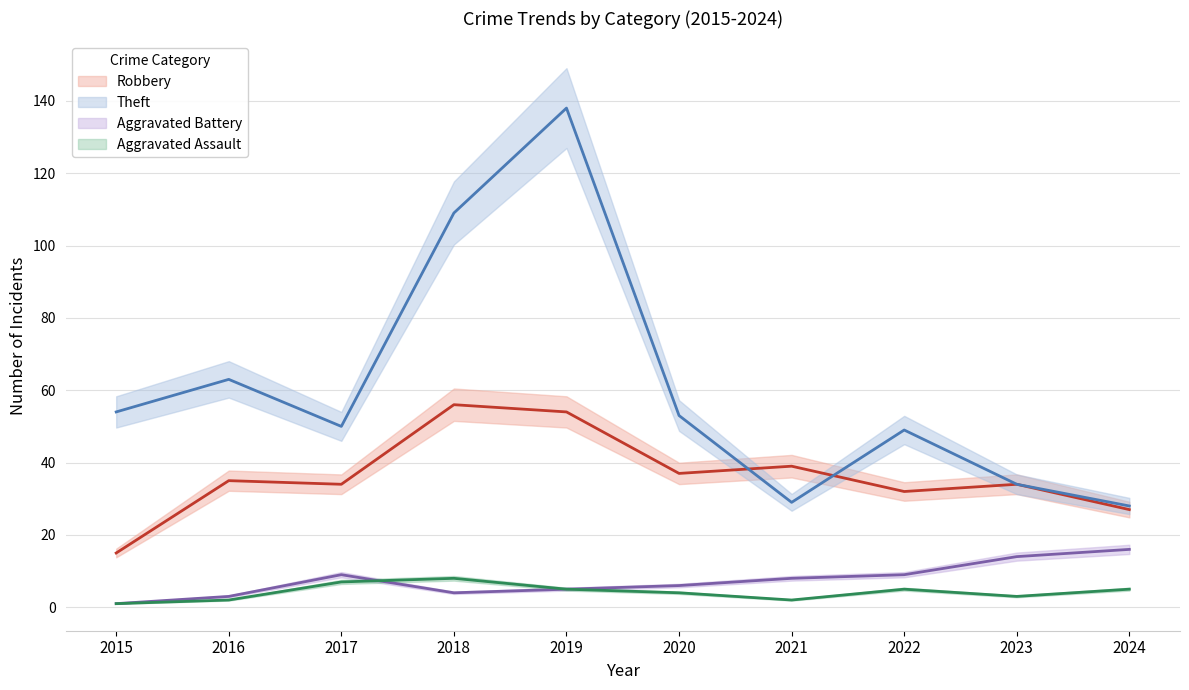

Which series ends up on top after the final intersection of Theft and Robbery?

Theft